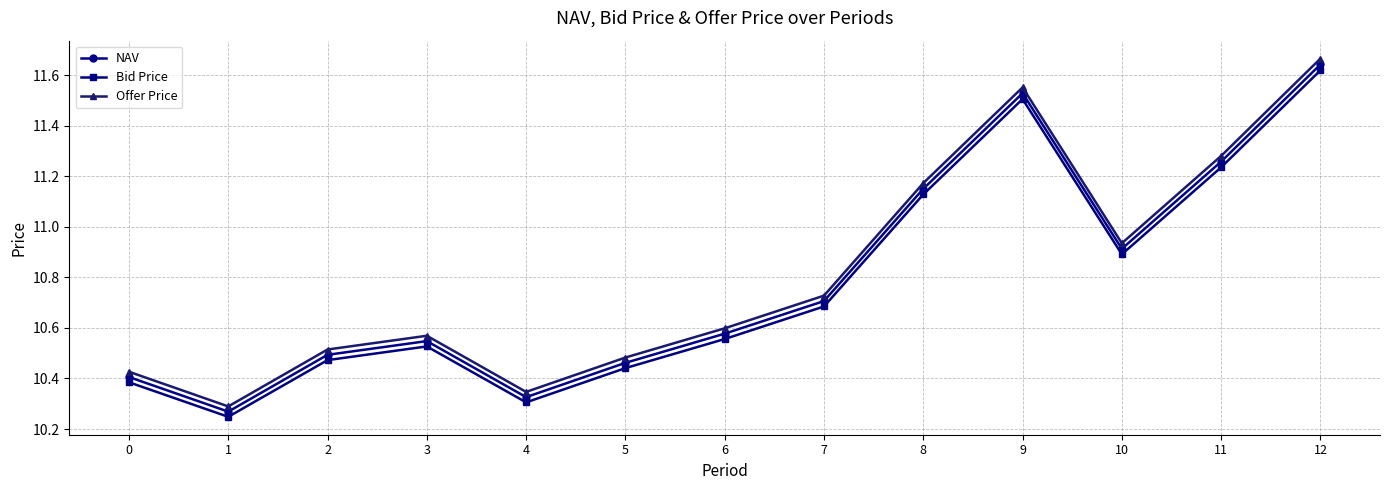

Rank the series by their maximum value, from lowest to highest.

Bid Price, NAV, Offer Price